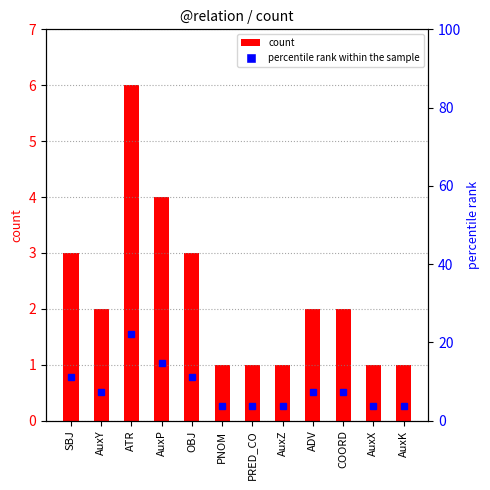

What is the difference between the maximum and minimum values in the count series?

5.0